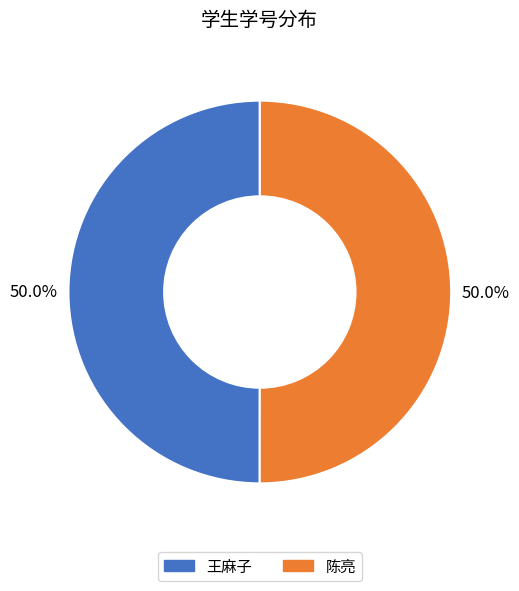

What percentage is NOT represented by 陈亮?

50.0%